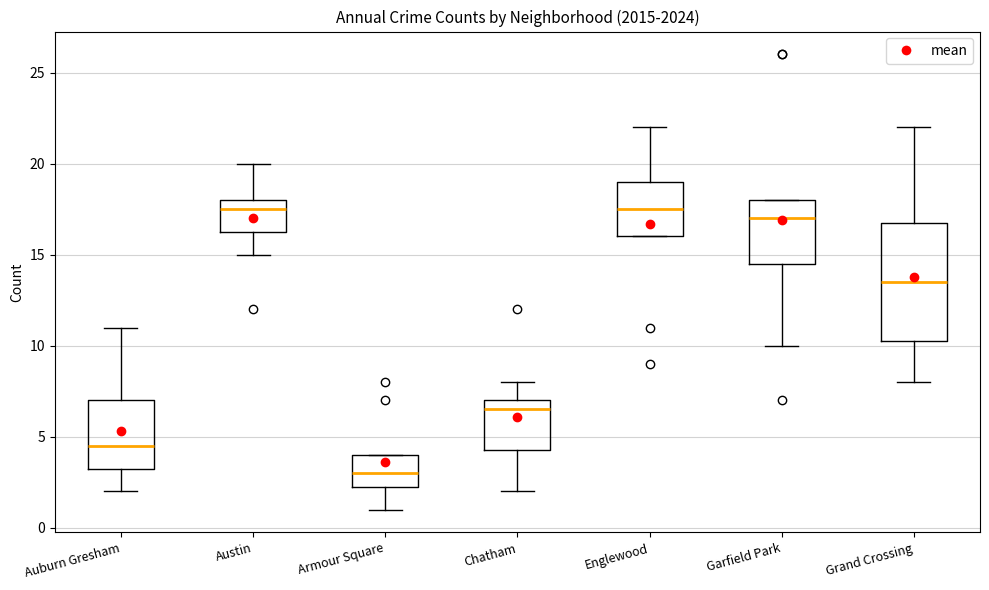

Reading left to right, read every box against the y-axis: the position of its median line, the range the box covers, and the ends of its whiskers. The values are not printed on the chart, so give them approximately, as read against the axis.

Auburn Gresham: median 4.5, box 3.5 to 7.0, whiskers 2.0 to 11.0
Austin: median 17.5, box 16.5 to 18.0, whiskers 15.0 to 20.0
Armour Square: median 3.0, box 2.5 to 4.0, whiskers 1.0 to 4.0
Chatham: median 6.5, box 4.5 to 7.0, whiskers 2.0 to 8.0
Englewood: median 17.5, box 16.0 to 19.0, whiskers 16.0 to 22.0
Garfield Park: median 17.0, box 14.5 to 18.0, whiskers 10.0 to 18.0
Grand Crossing: median 13.5, box 10.5 to 17.0, whiskers 8.0 to 22.0